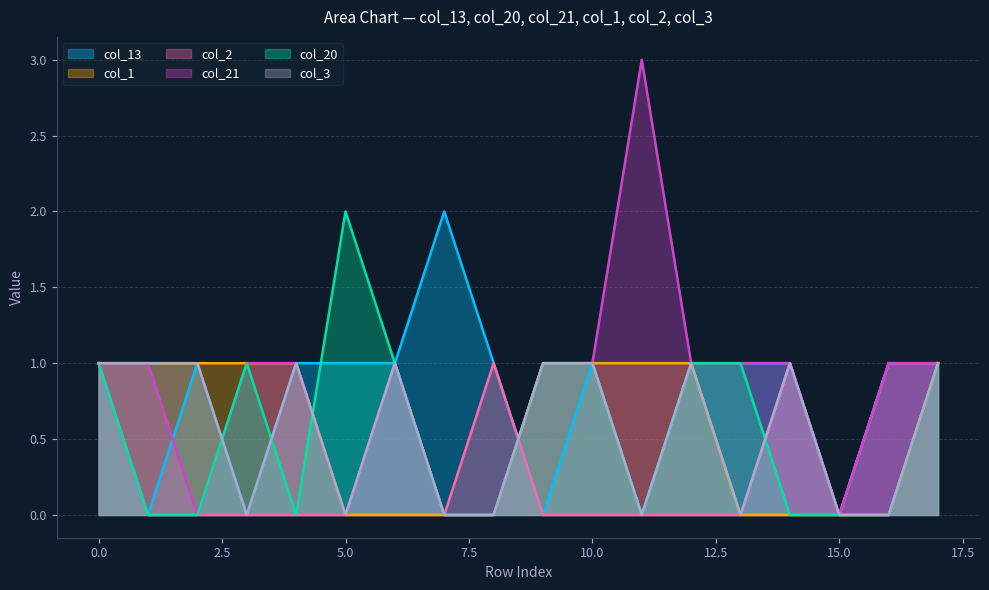

Is the value of col_1 at 11 greater than the value of col_13 at 15?

Yes